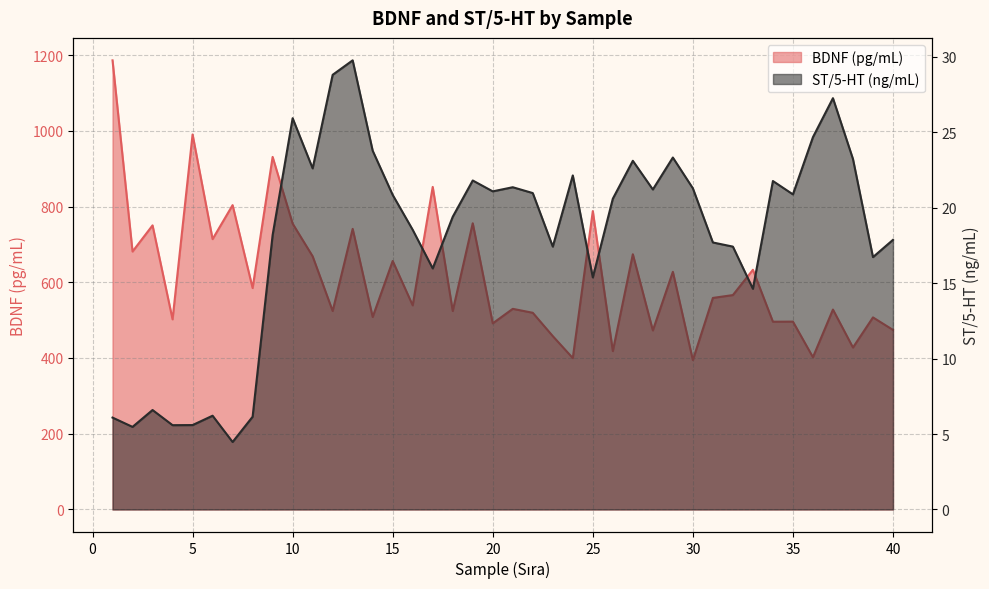

The BDNF (pg/mL) series shows 1394.3 at 9. True or false?

False